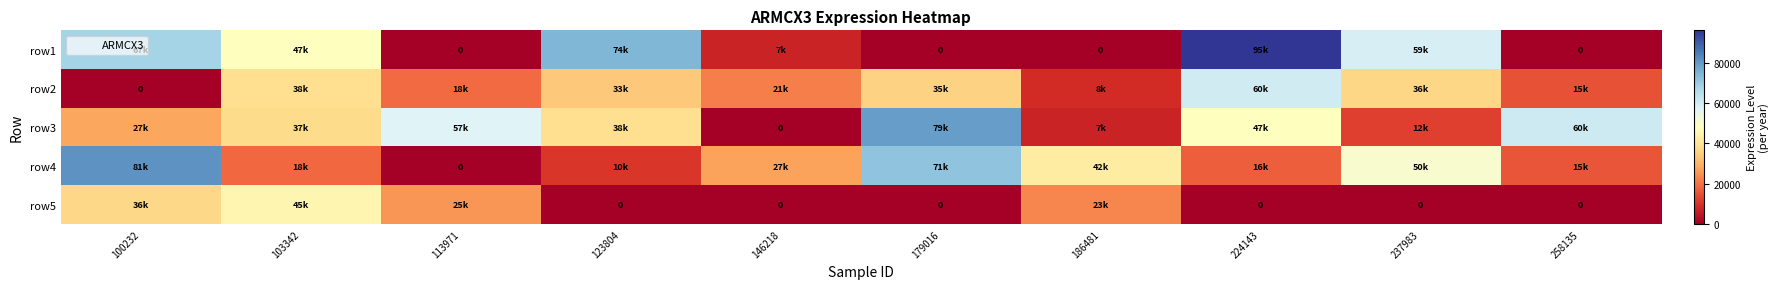

Which label corresponds to the largest value in the chart?

224143